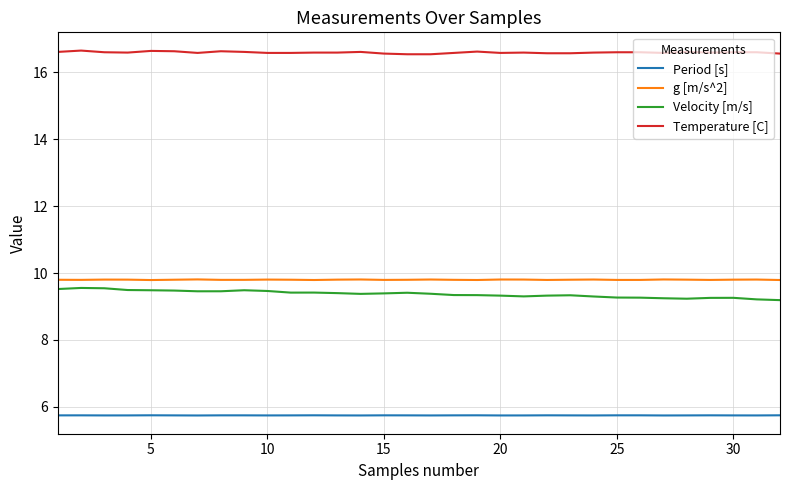

True or false: Temperature [C] and g [m/s^2] intersect in this chart.

False